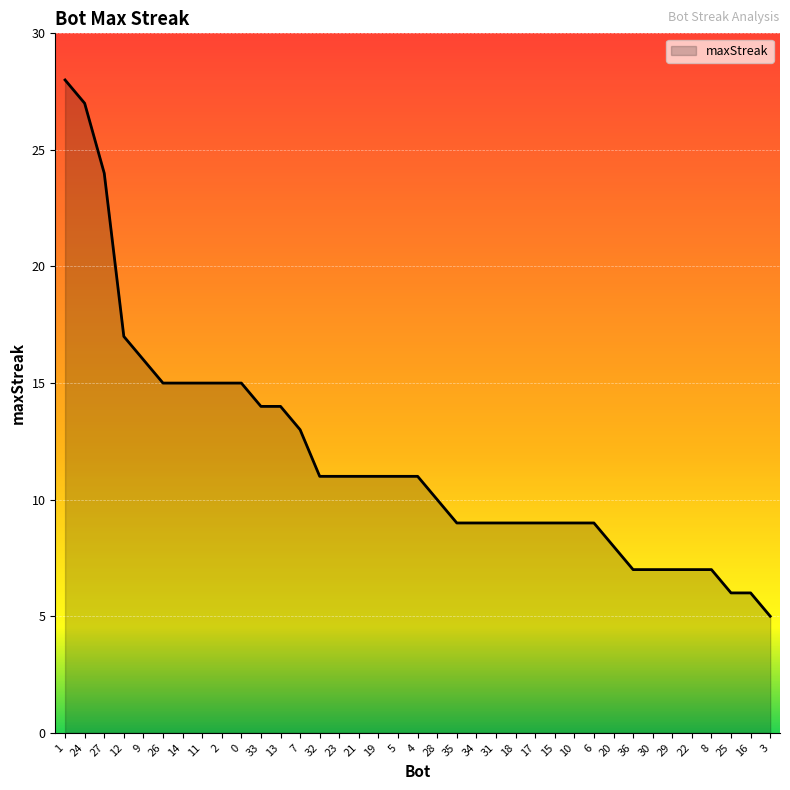

Reading left to right, what are all the values shown in this chart?

1=28	24=27	27=24	12=17	9=16	26=15	14=15	11=15	2=15	0=15	33=14	13=14	7=13	32=11	23=11	21=11	19=11	5=11	4=11	28=10	35=9	34=9	31=9	18=9	17=9	15=9	10=9	6=9	20=8	36=7	30=7	29=7	22=7	8=7	25=6	16=6	3=5